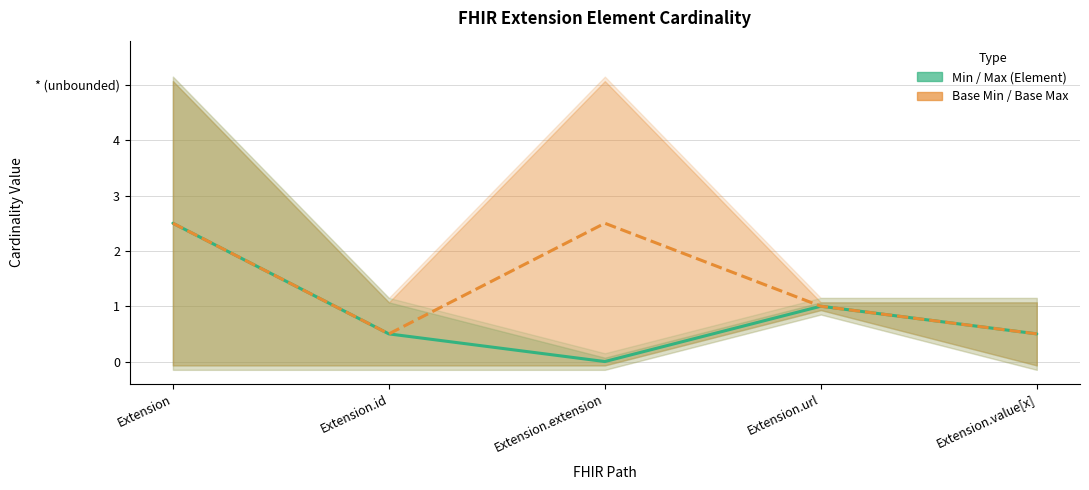

What is the maximum value shown in the chart?

2.5